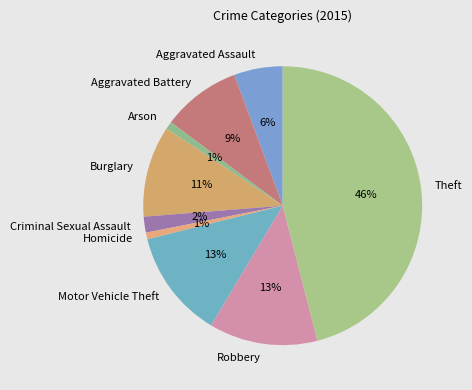

How many segments does this pie chart have?

9